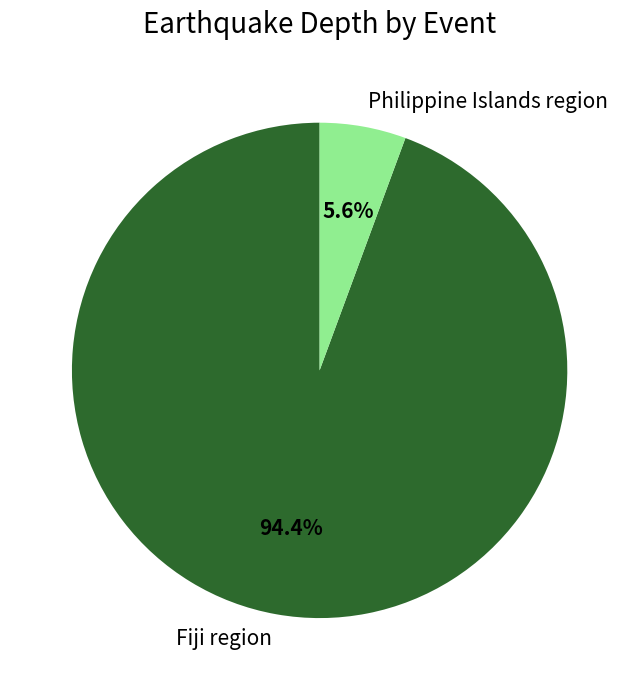

How much of the chart is everything except Fiji region?

5.6%